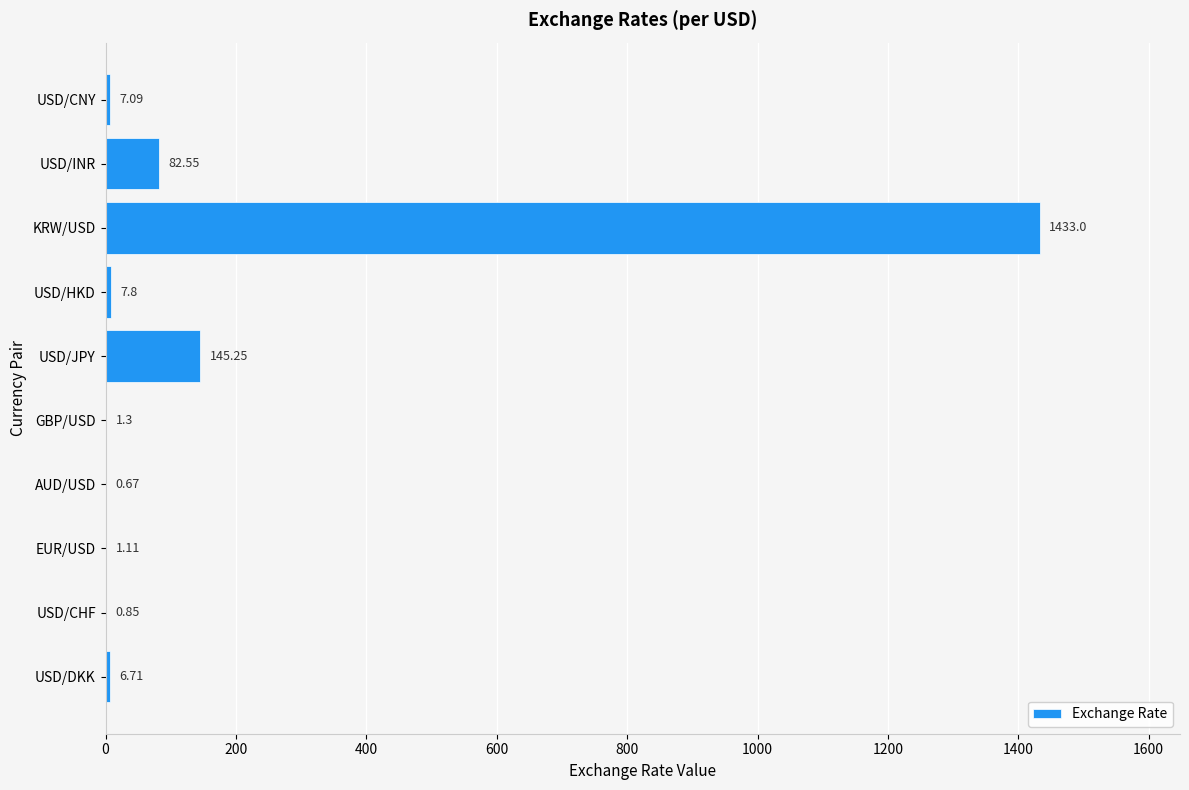

Which label corresponds to the largest value in the chart?

KRW/USD